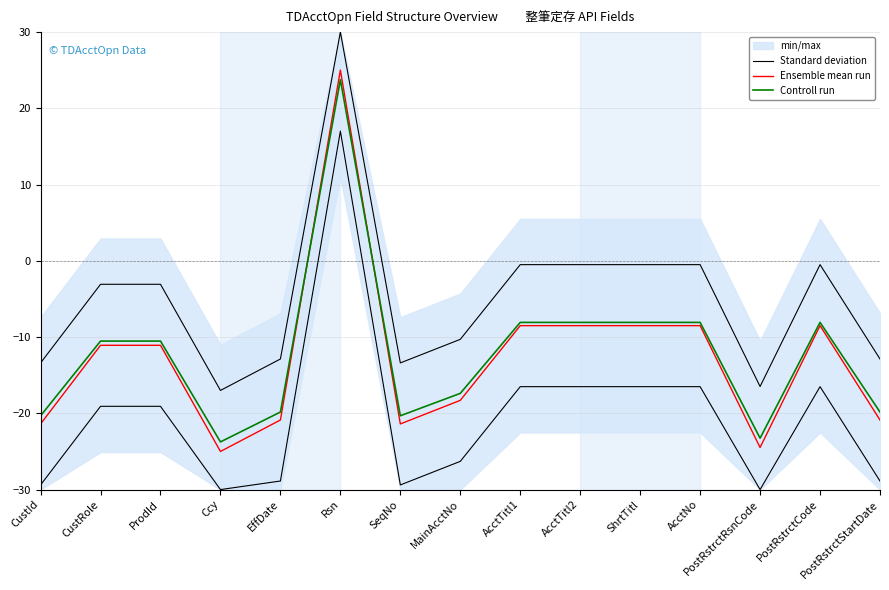

How many lines are shown in the chart?

3